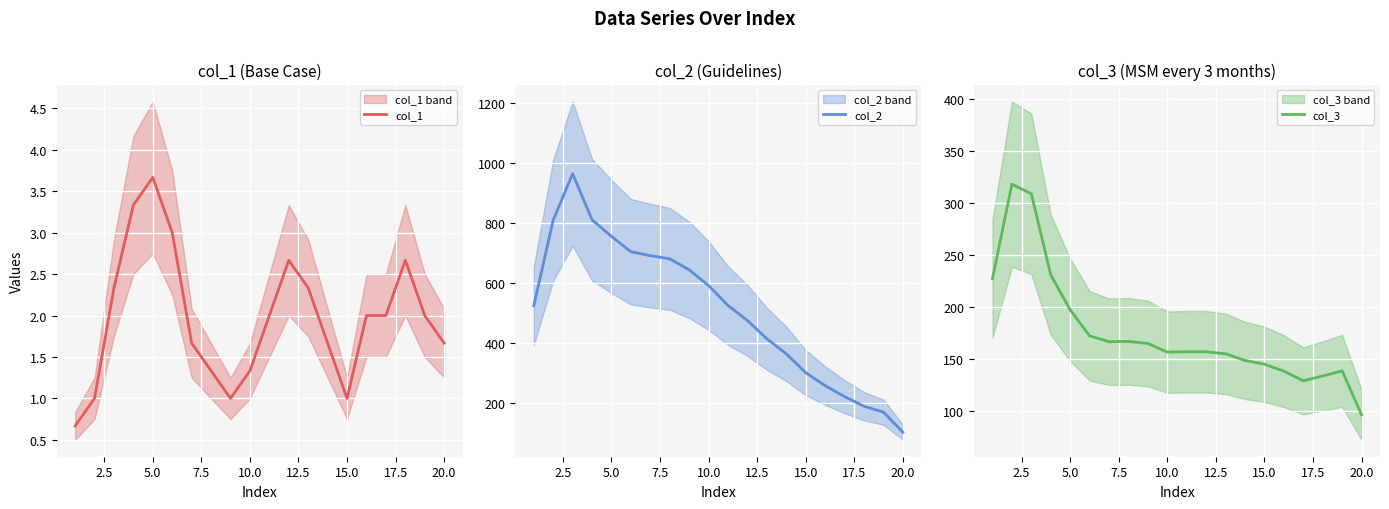

What is the highest value of the col_1 series?

3.7